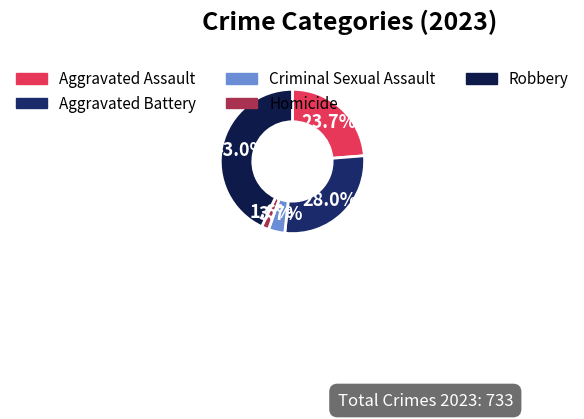

What portion of the pie excludes Robbery?

57.0%